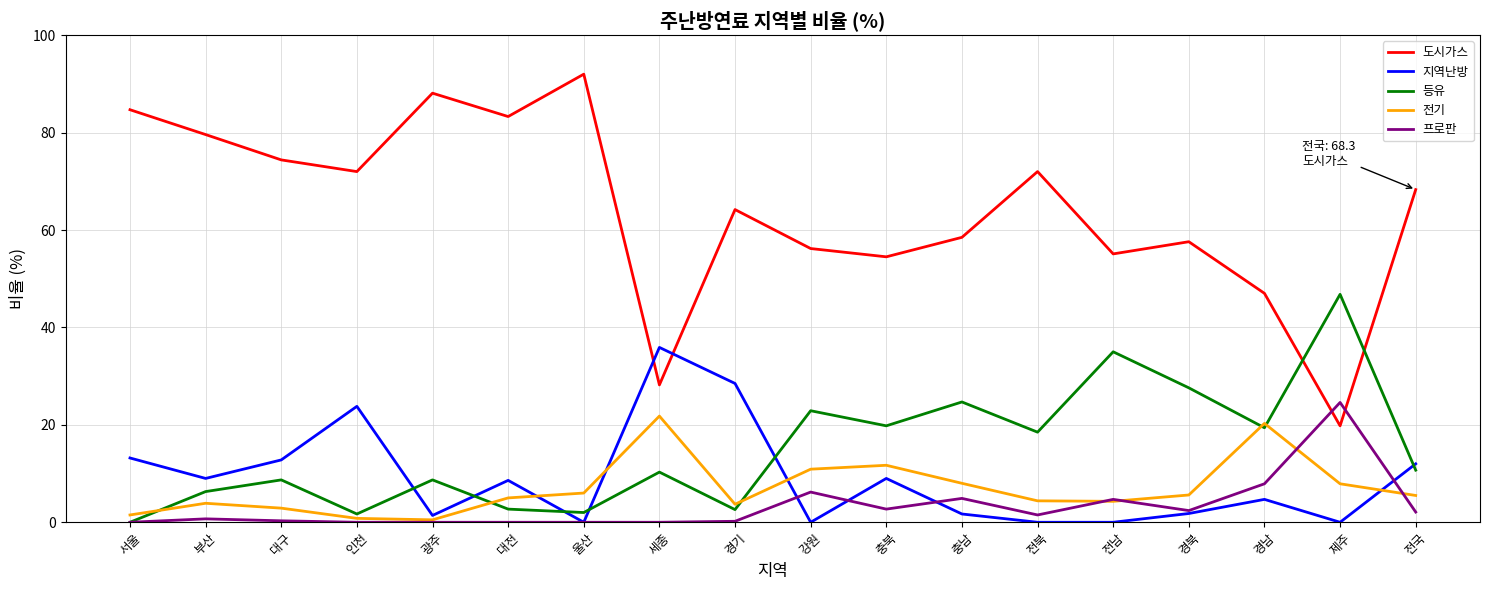

Read the 도시가스 value at 전남.

55.1